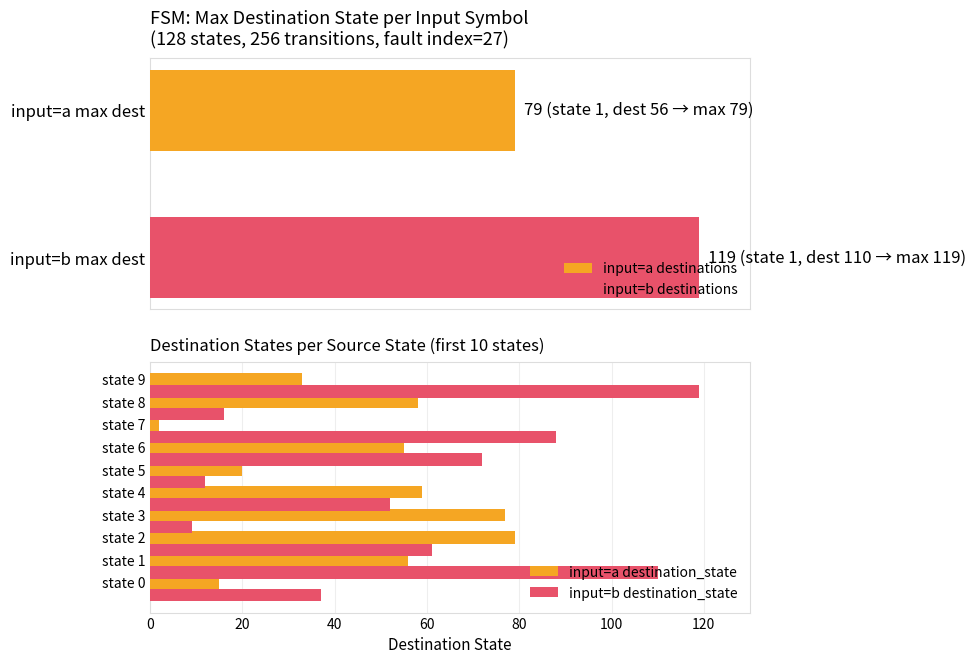

The value of input=a destination_state at state 2 is 79. True or false?

True